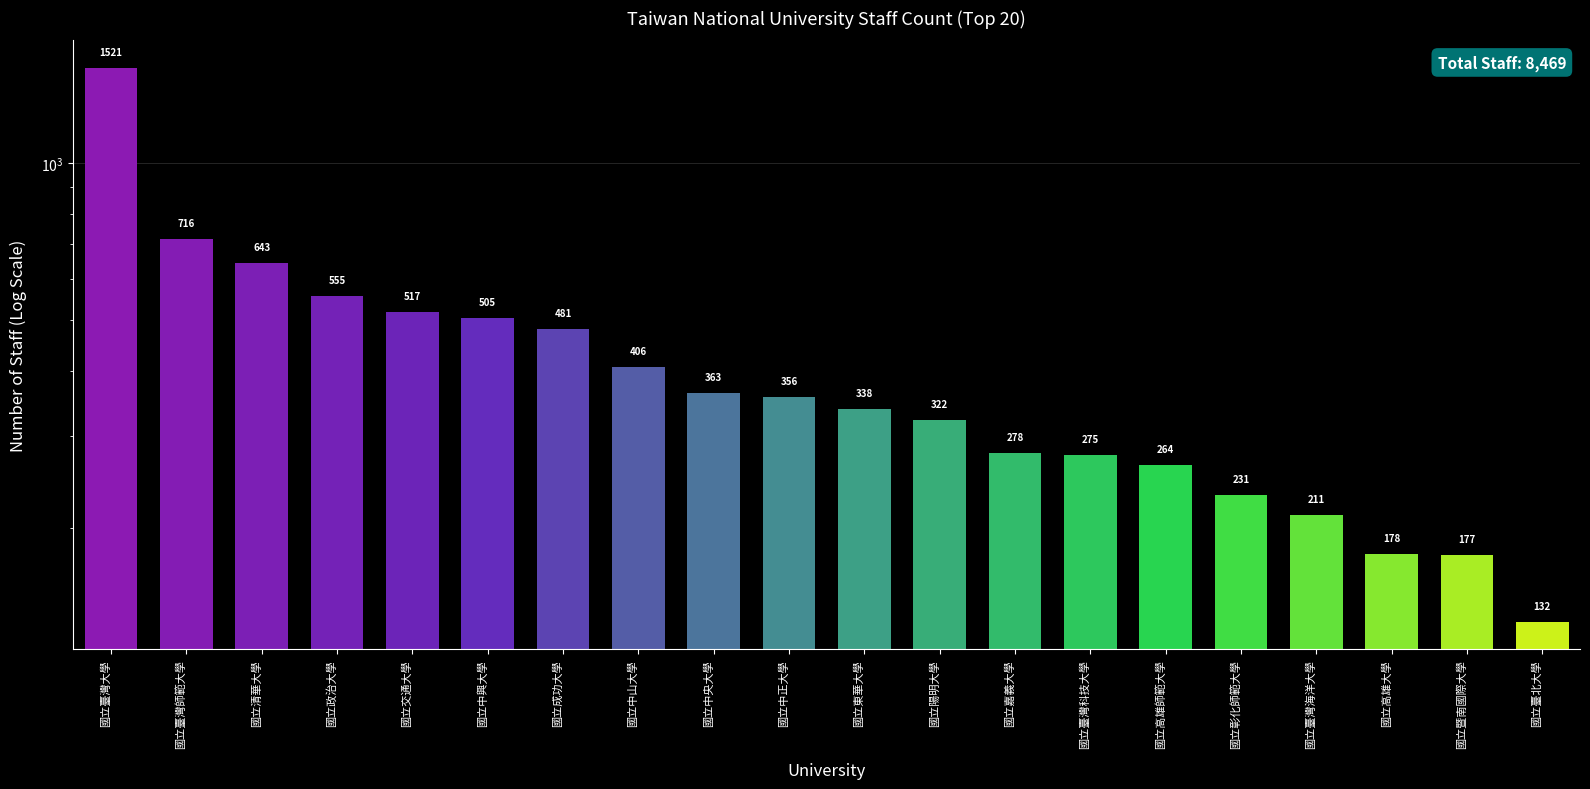

Does the chart contain any negative values?

No